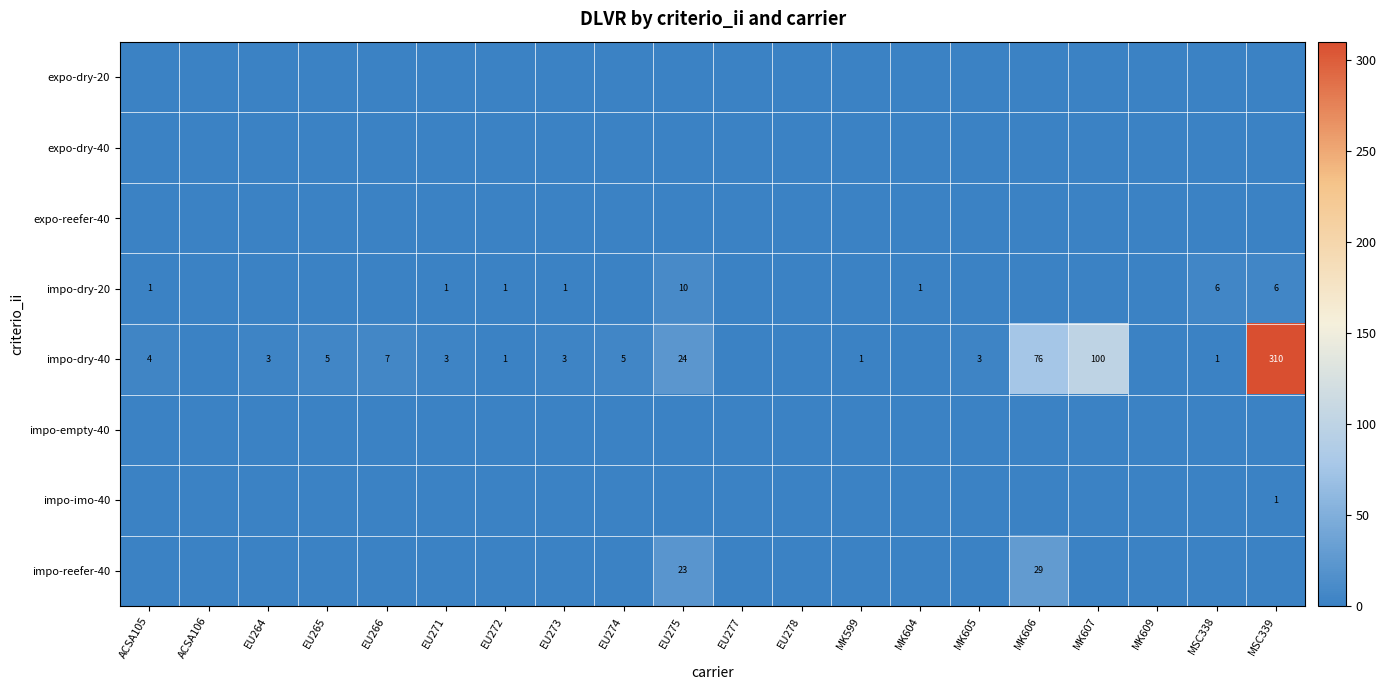

The impo-dry-40 series shows 4 at EU273. True or false?

False